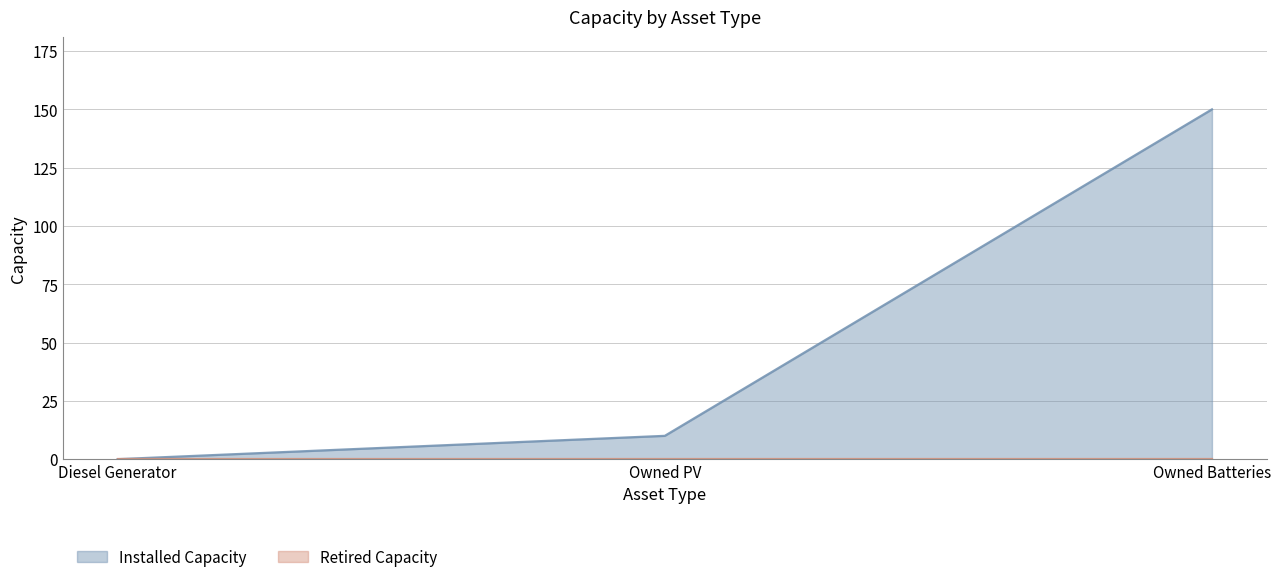

What is the approximate value at Owned Batteries, to the nearest 5?

150